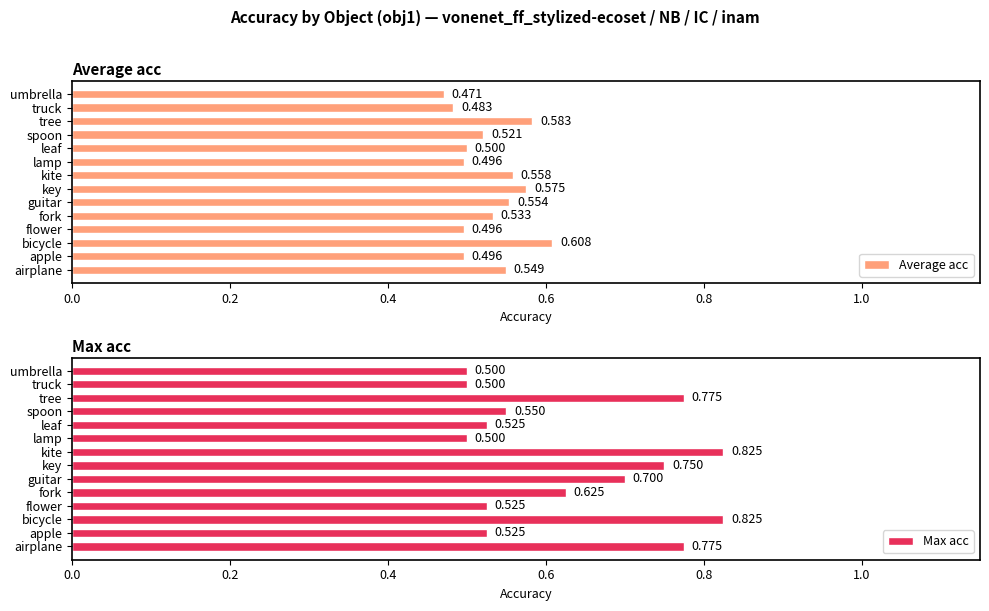

Which category has the lowest value in the Average acc series?

umbrella